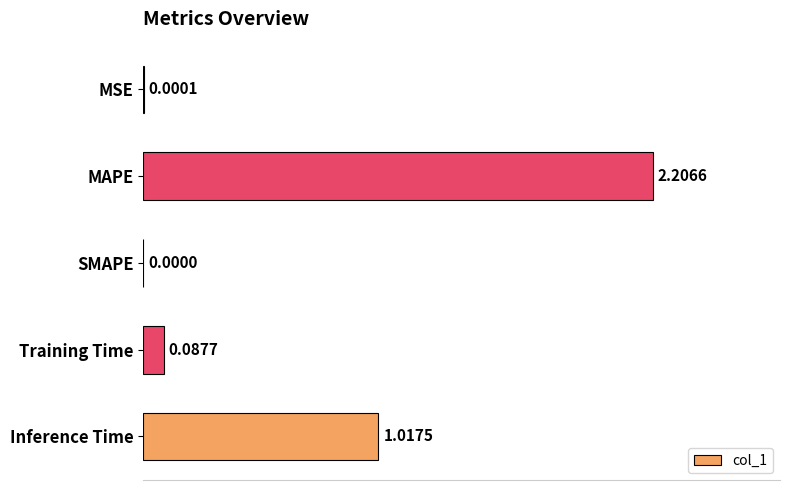

Which category has the highest value across all series?

MAPE